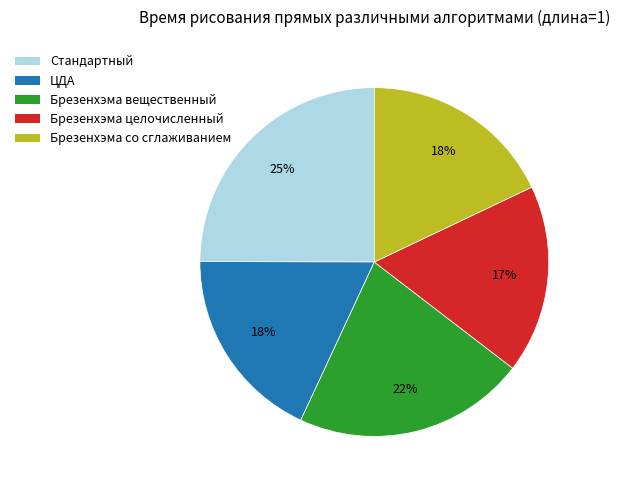

To the nearest percent, what is the average slice percentage?

20%